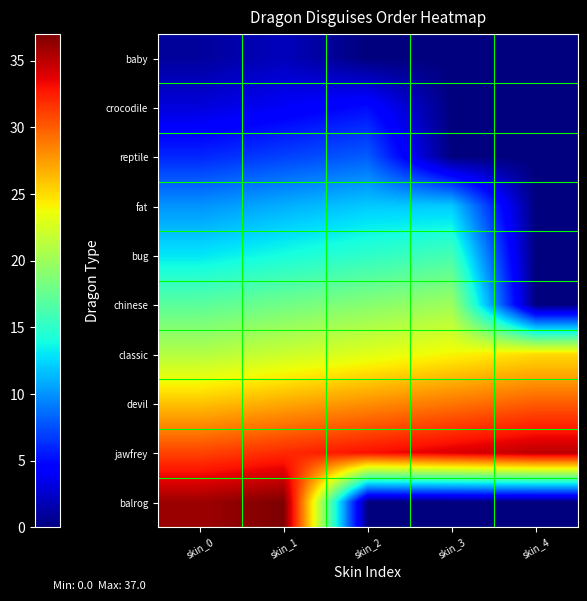

At skin_3, list the series in order from smallest to largest.

baby, crocodile, reptile, balrog, fat, bug, chinese, classic, devil, jawfrey